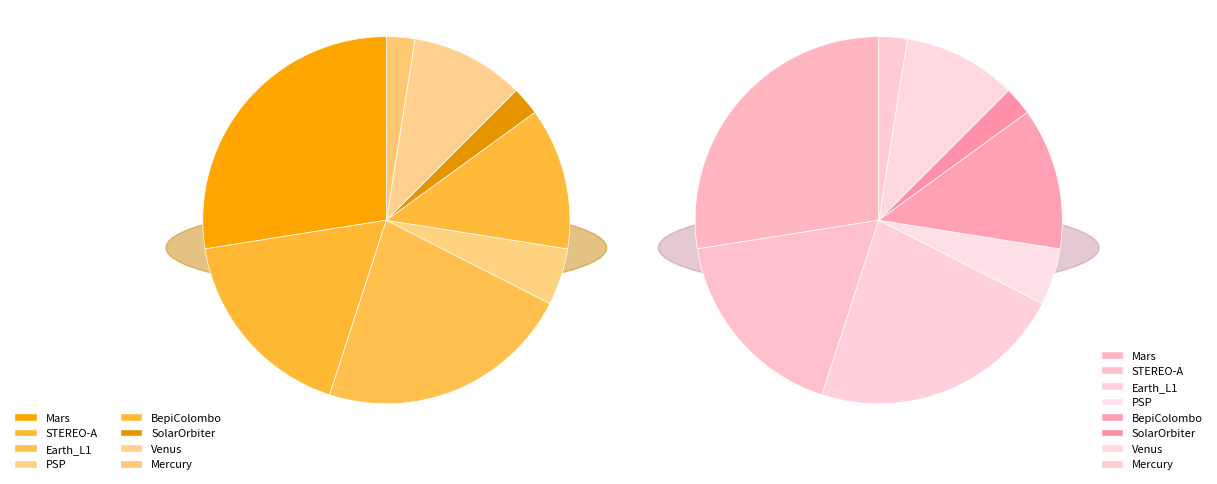

What is the smallest slice in the pie chart?

SolarOrbiter